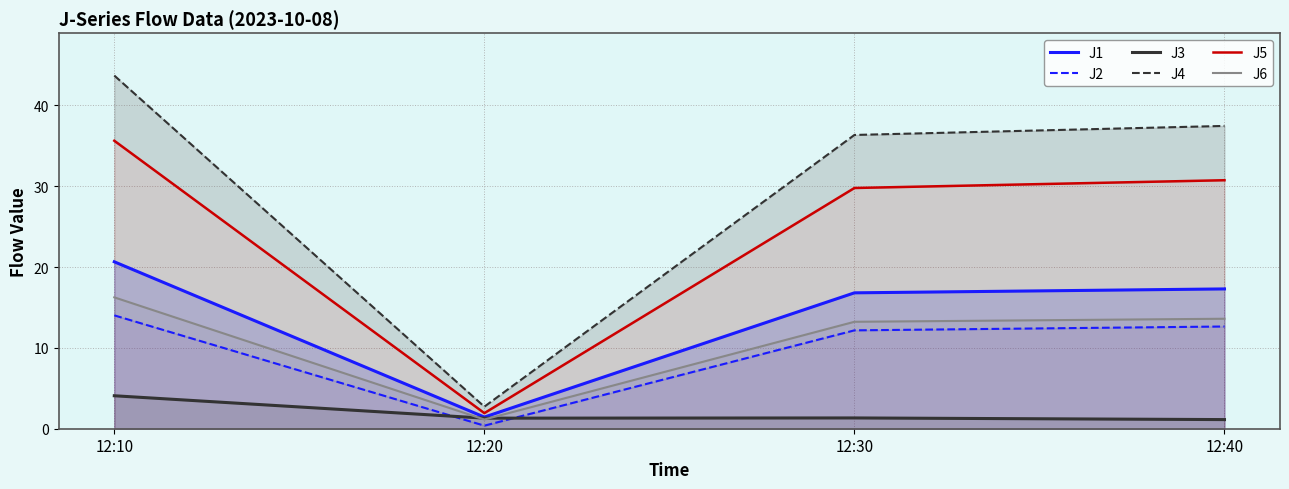

Which category has the lowest value in the J3 series?

12:40